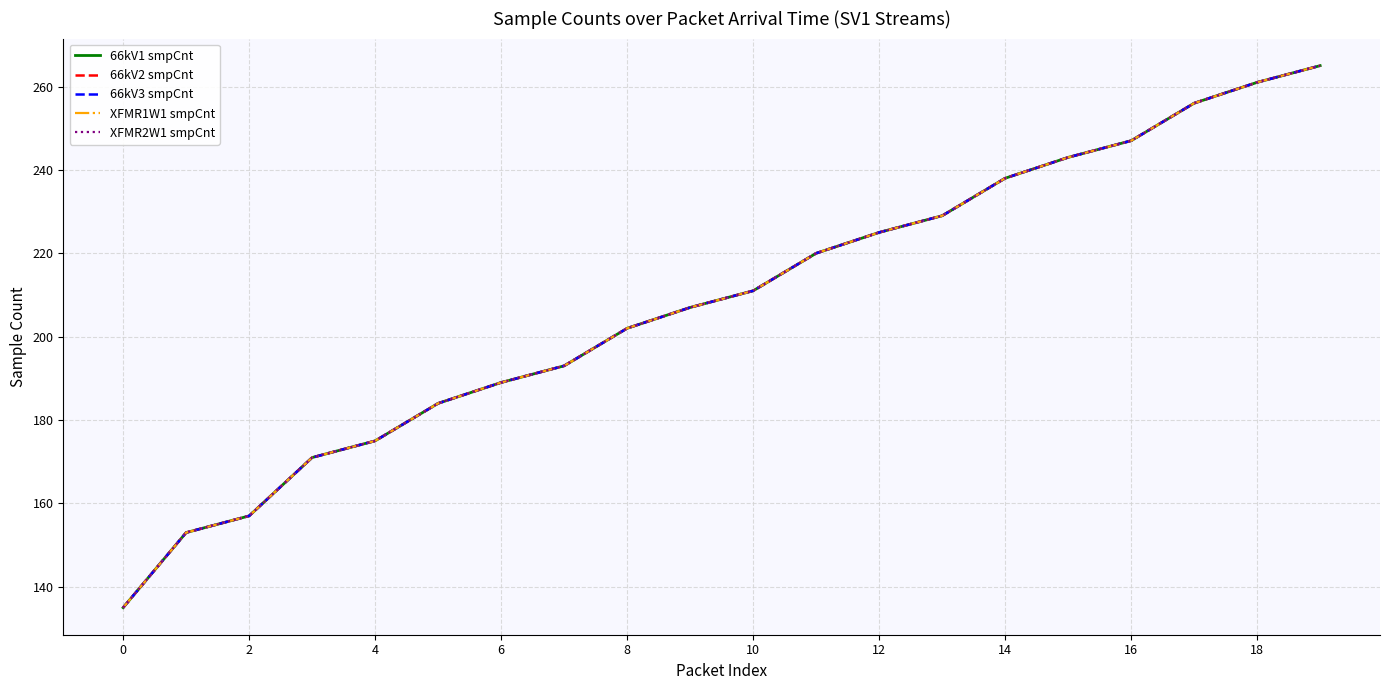

Is this an area chart (filled region under the line)?

No